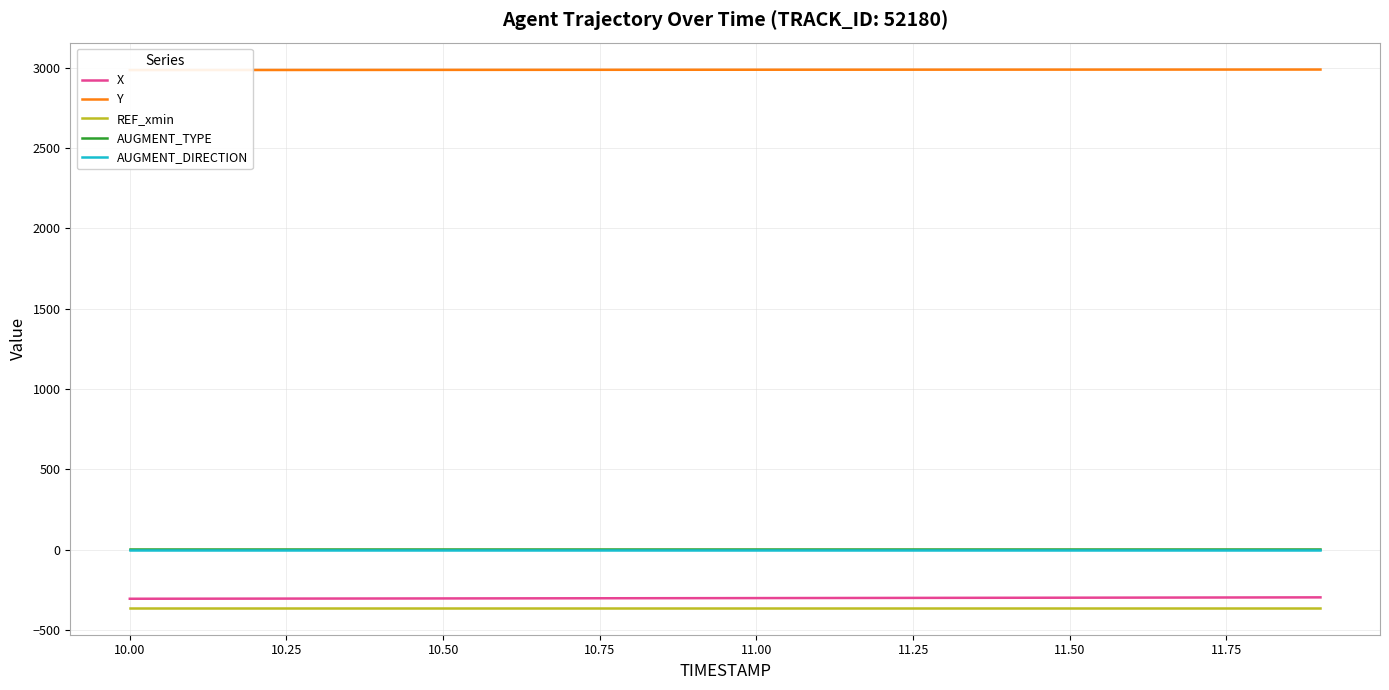

True or false: REF_xmin and AUGMENT_DIRECTION intersect in this chart.

False